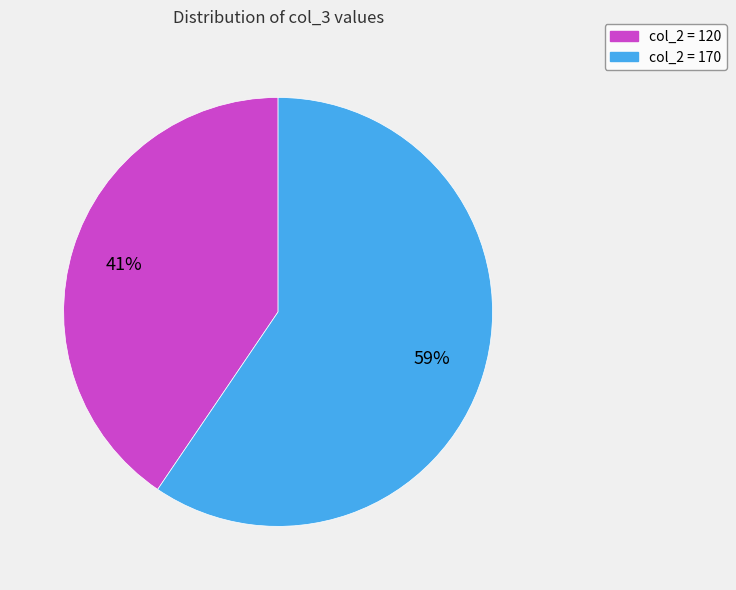

Is there a majority slice in this chart?

Yes